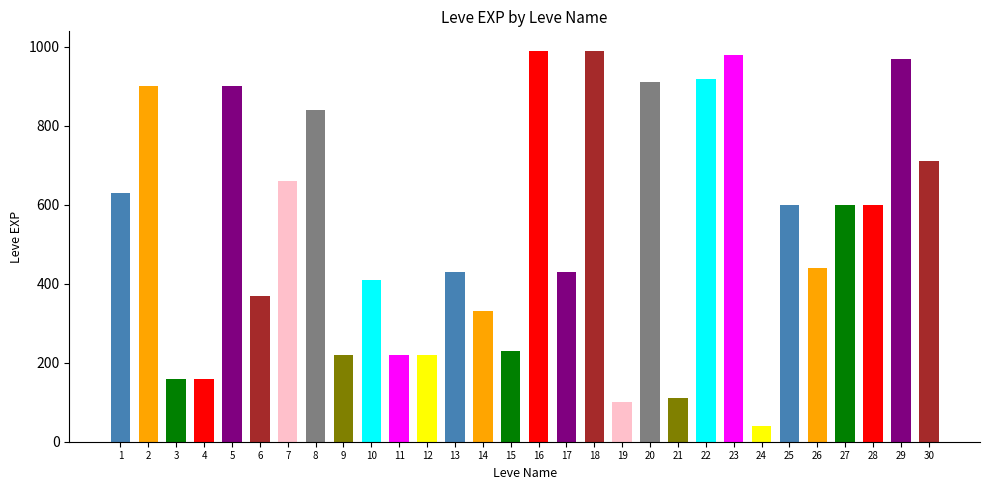

True or false: the data shows 126 at Red in the Head.

False